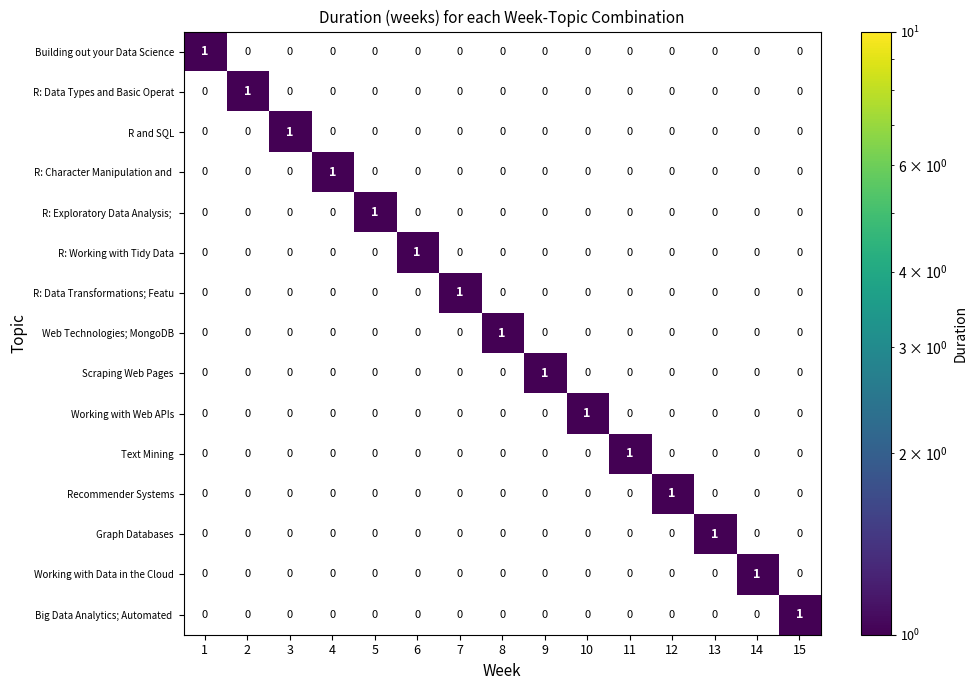

How many Working with Web APIs values are between 0 and 1?

15